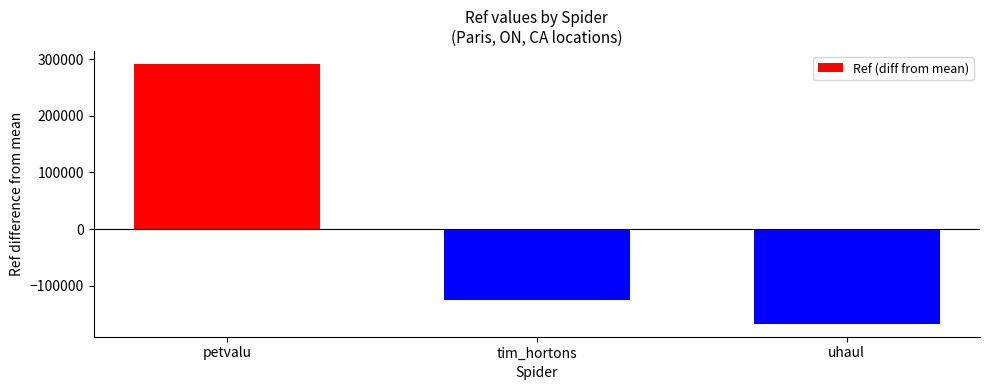

What is the label of the 2nd bar from the right?

tim_hortons